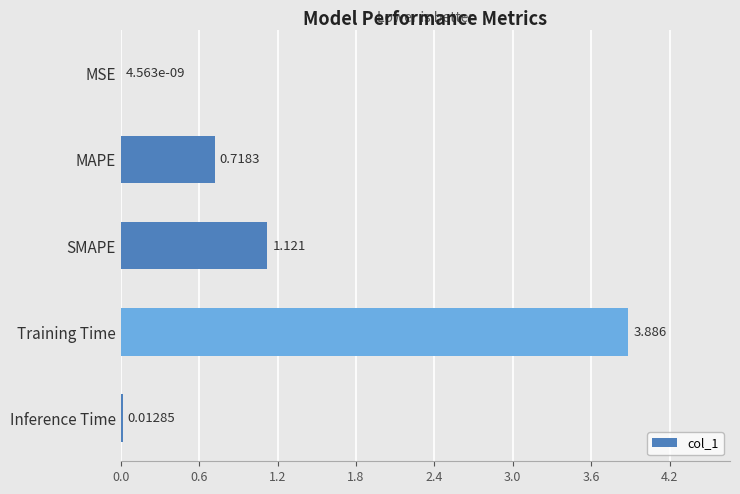

Which label corresponds to the largest value in the chart?

Training Time